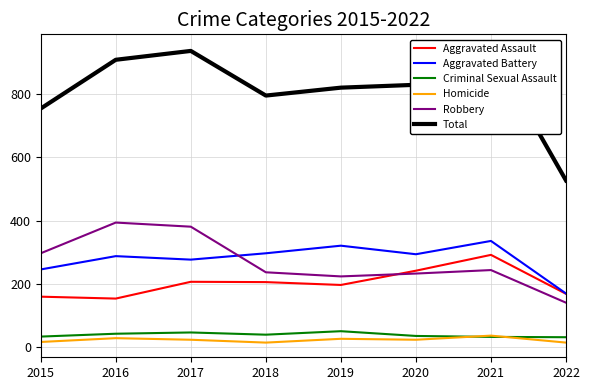

At which label does Total reach its peak?

2021